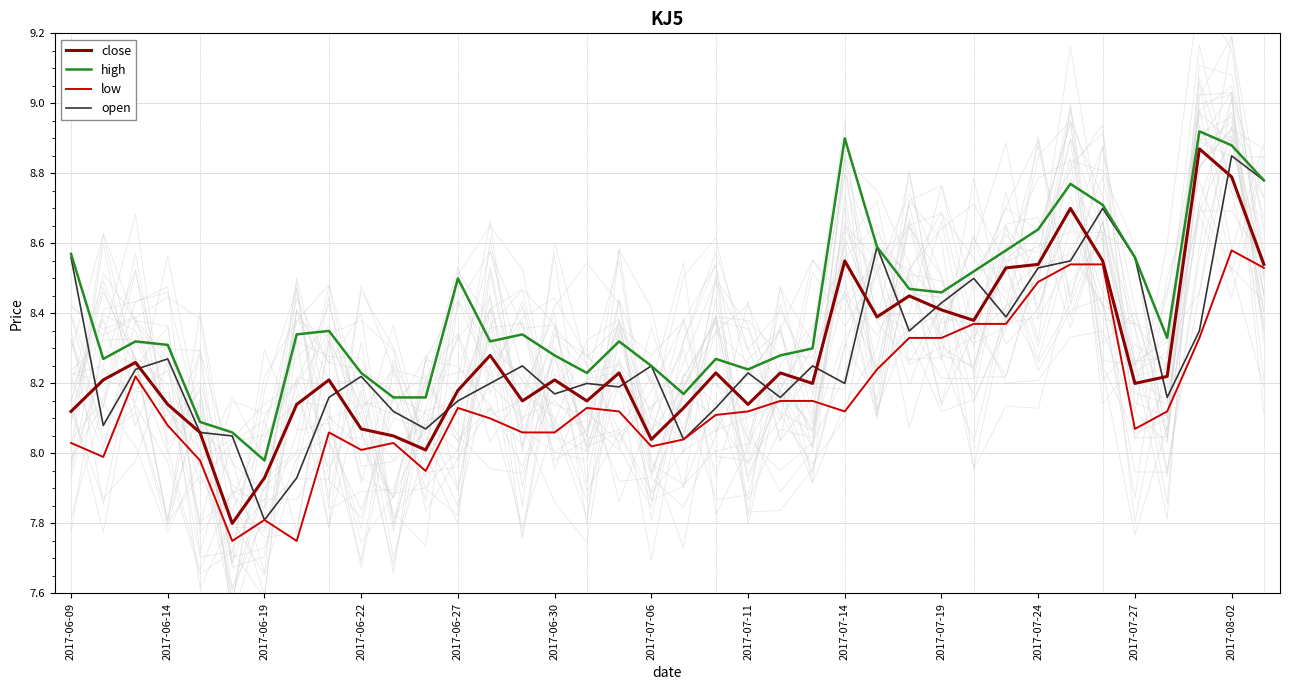

What is the difference between the second highest and second lowest values in the high series?

0.8